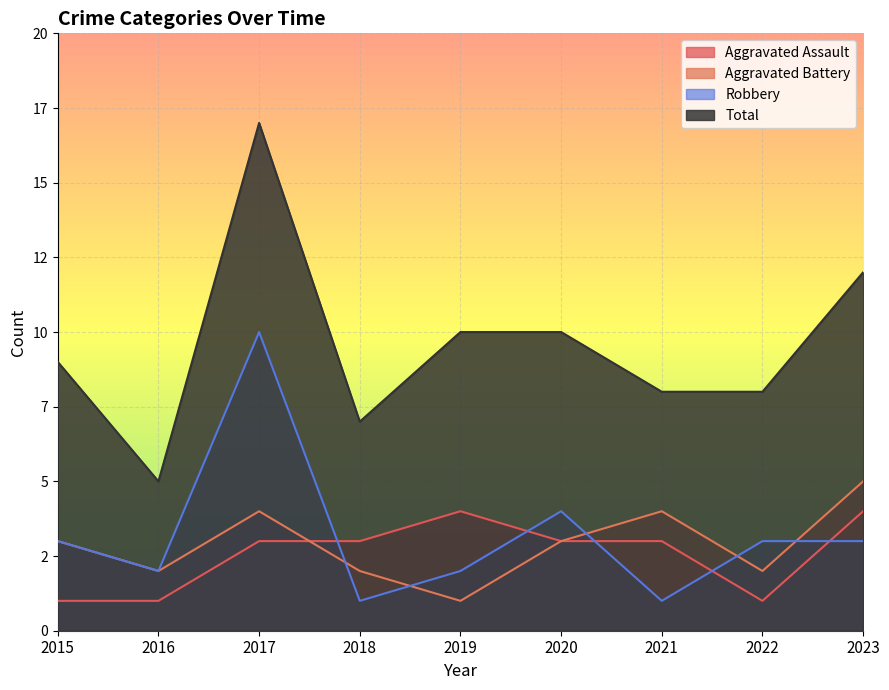

Count the number of categories in the chart.

9